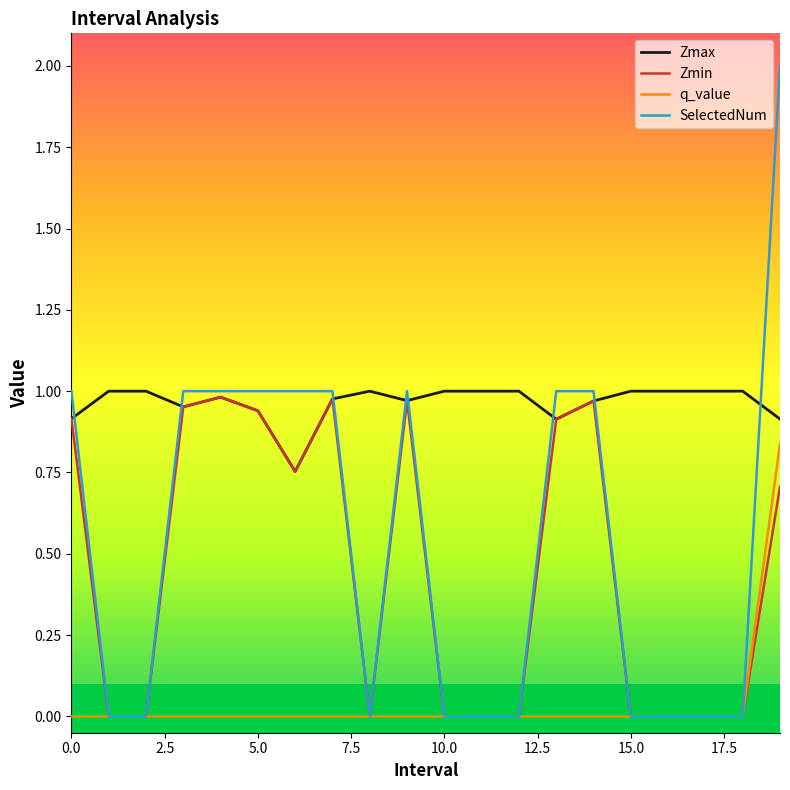

What is the maximum value shown in the chart?

2.0